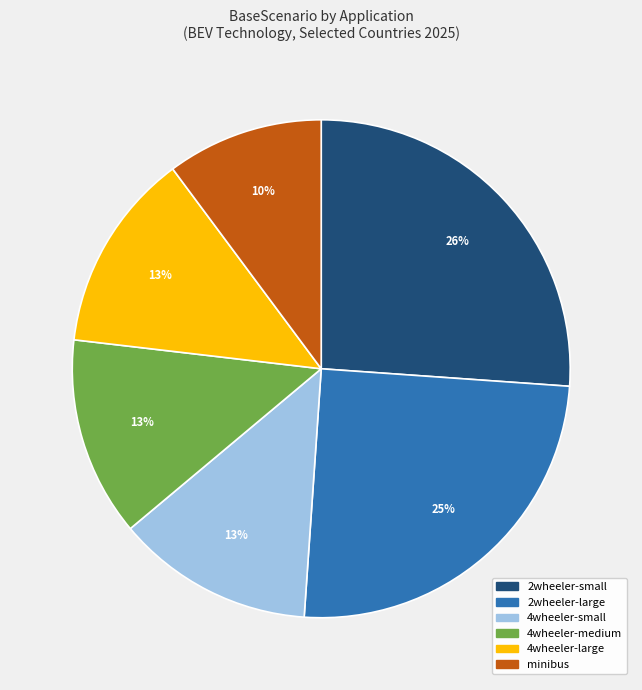

Is there a majority slice in this chart?

No